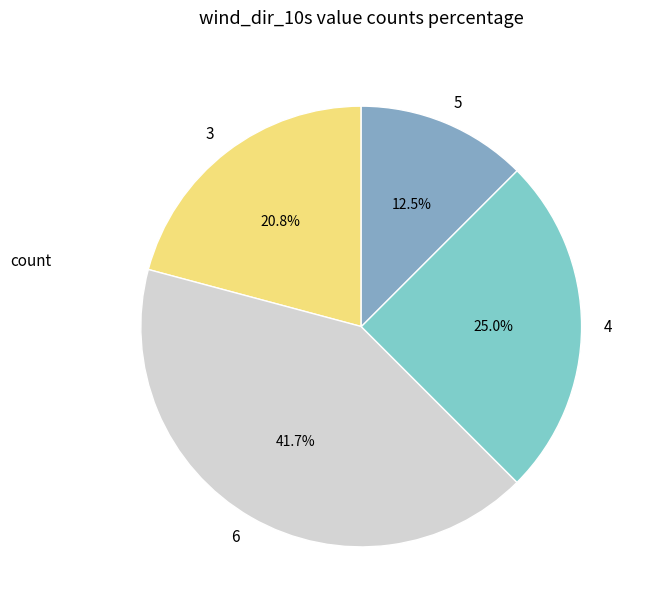

Which category has the smallest portion of the pie?

5